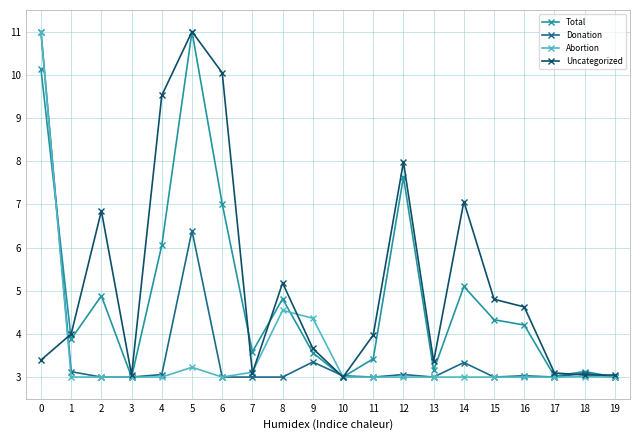

What is the highest value of the Donation series?

11.0